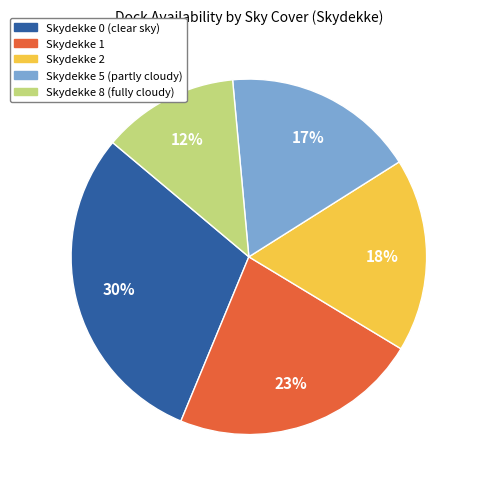

Which category has the smallest portion of the pie?

Skydekke 8